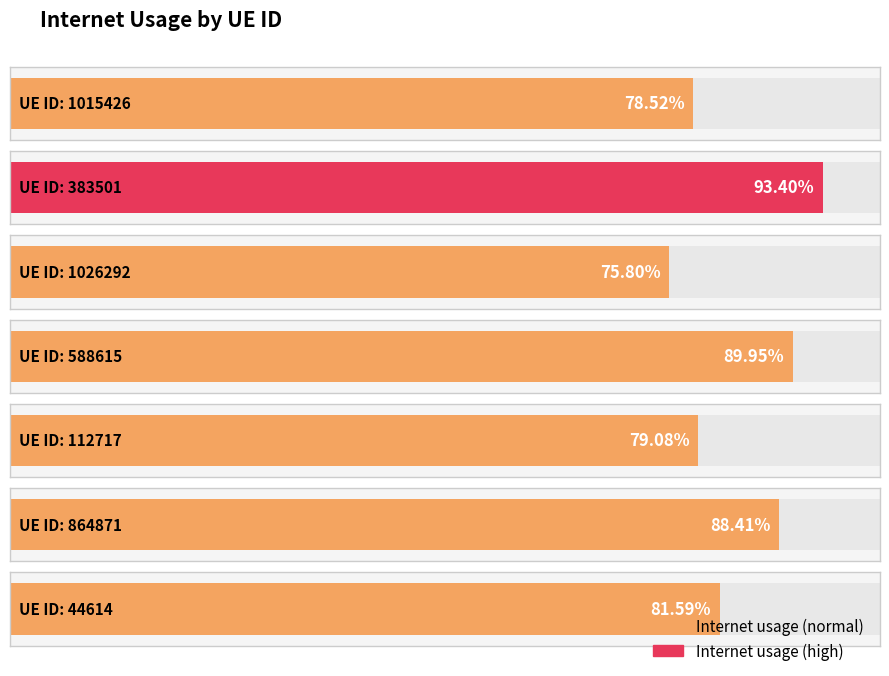

List the labels in order of value, smallest first.

1026292, 1015426, 112717, 44614, 864871, 588615, 383501